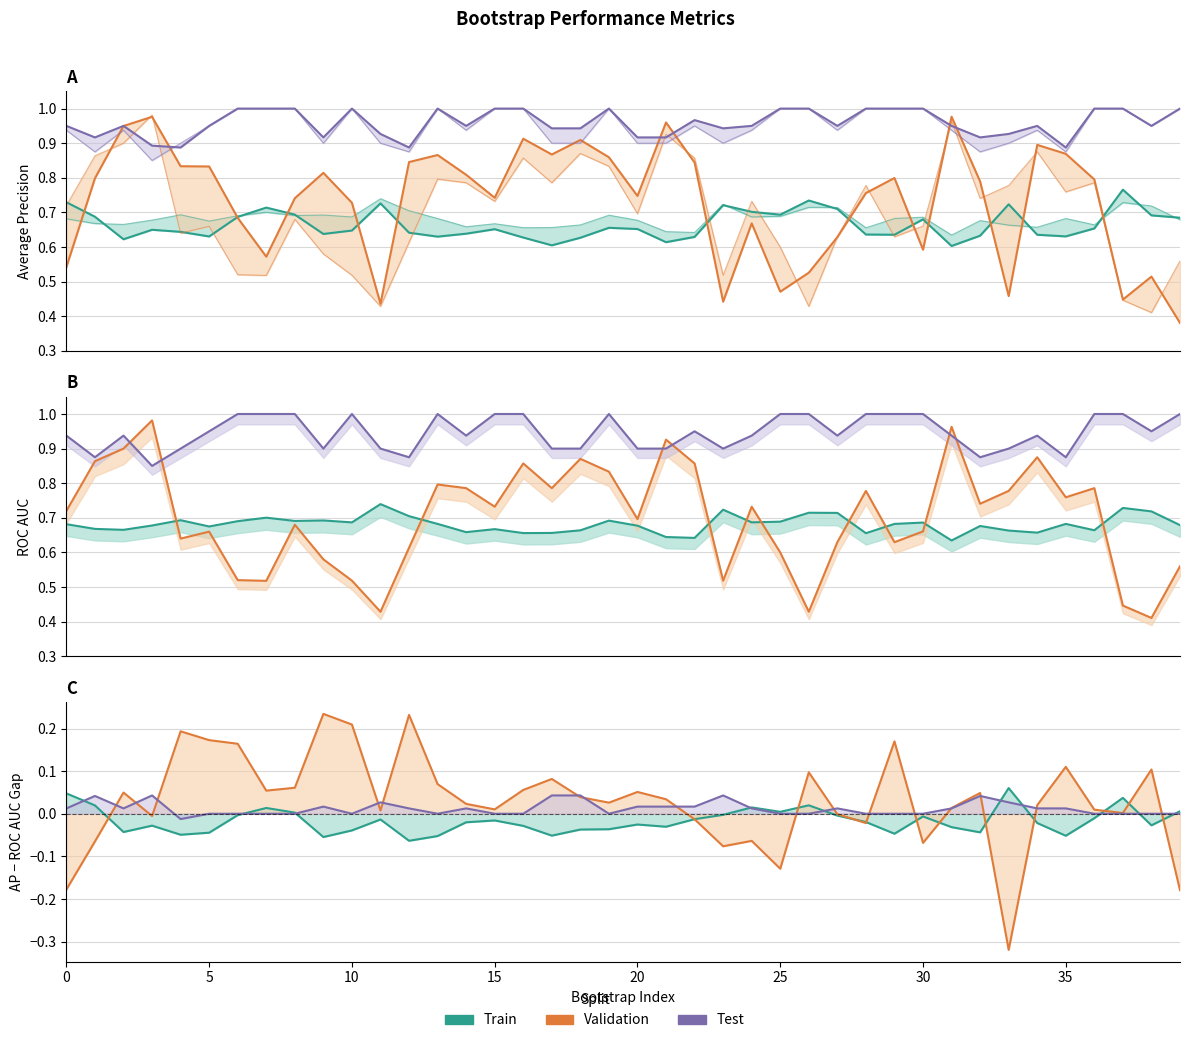

How many data points does each series have?

40